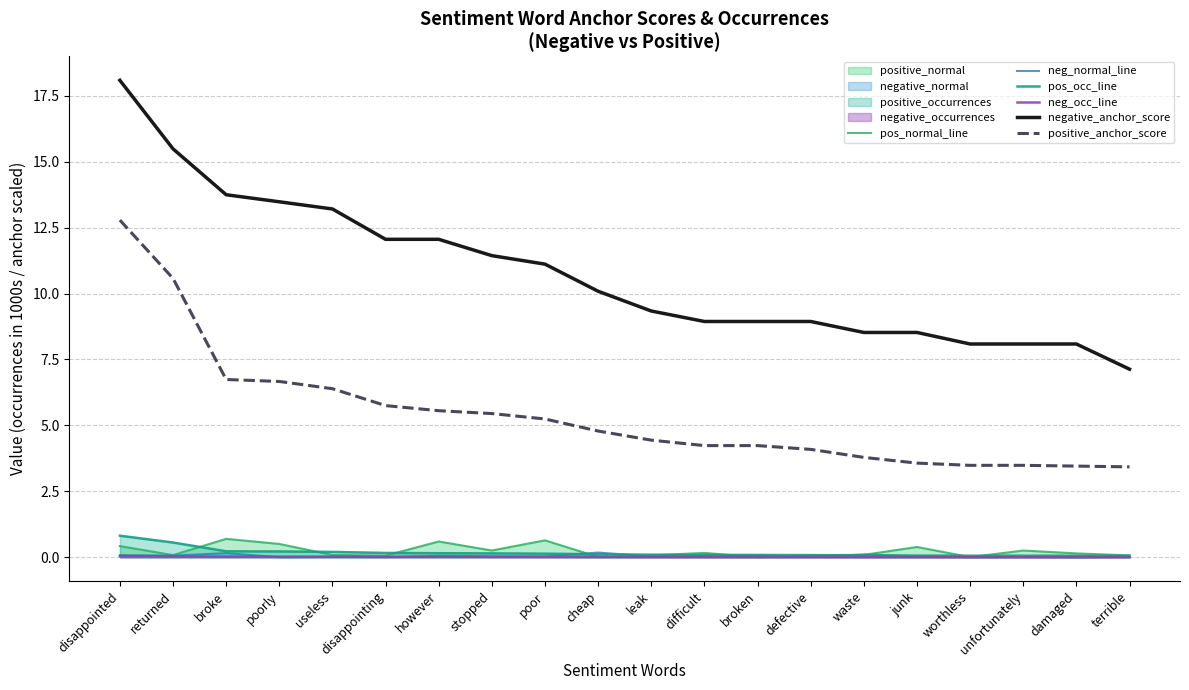

At which label is positive_anchor_score closest to 8?

broke